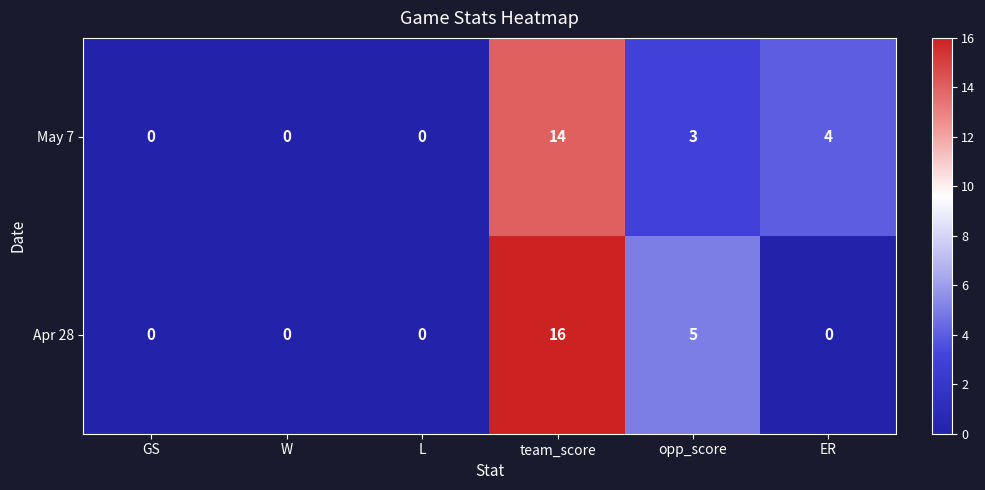

What is the sum of all May 7 values?

21